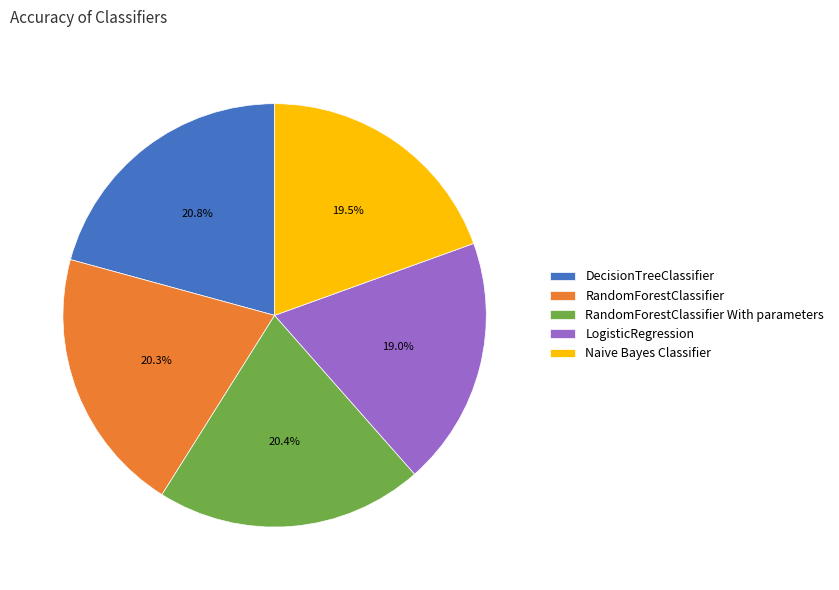

Is there a majority slice in this chart?

No